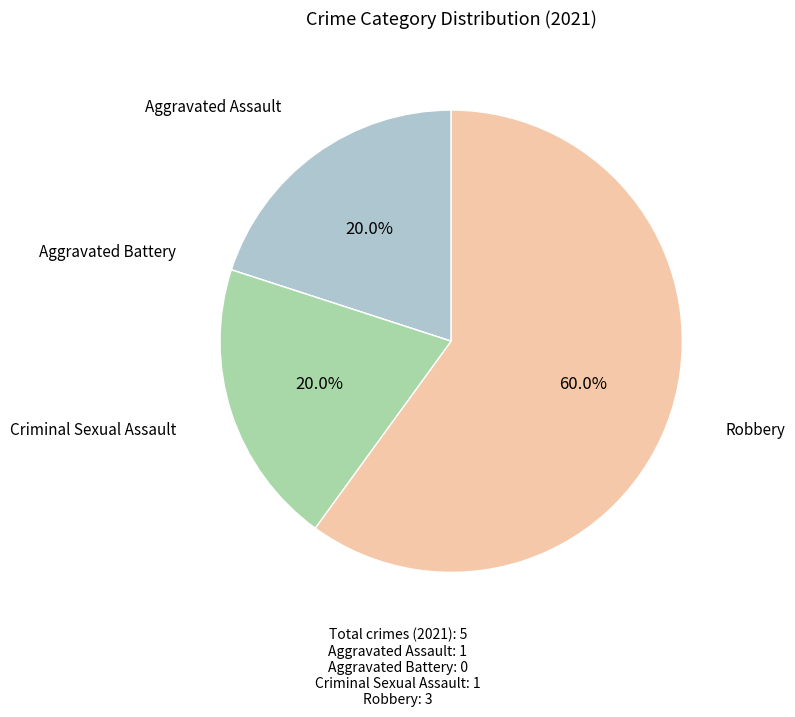

Approximately how many times larger is the value at Criminal Sexual Assault compared to Robbery?

0.3